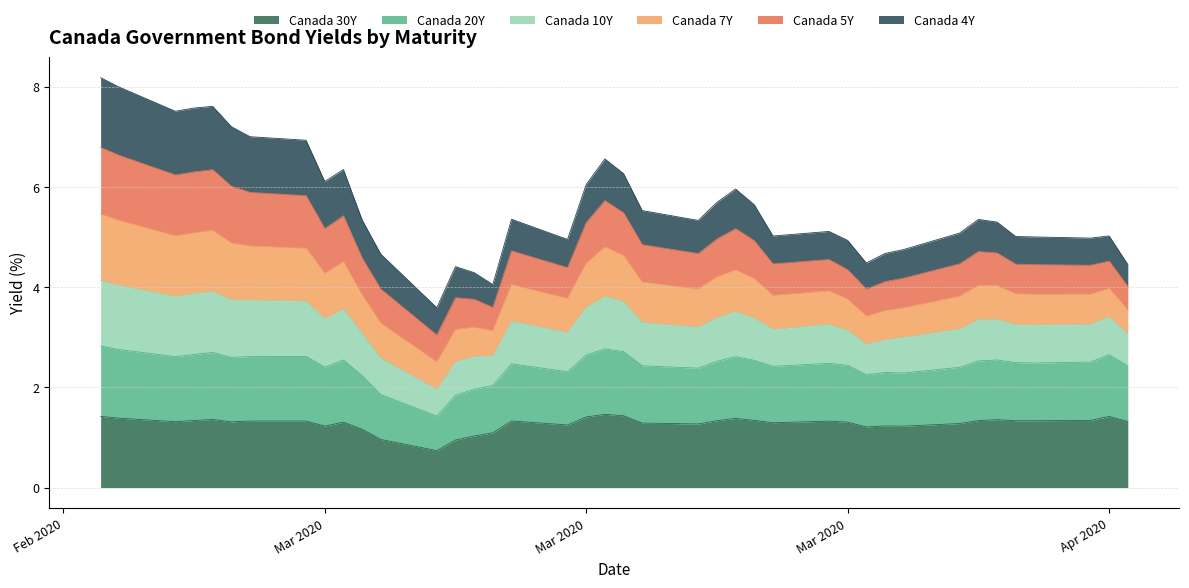

What is the difference between the highest and lowest values at 2020-03-04?

5.0